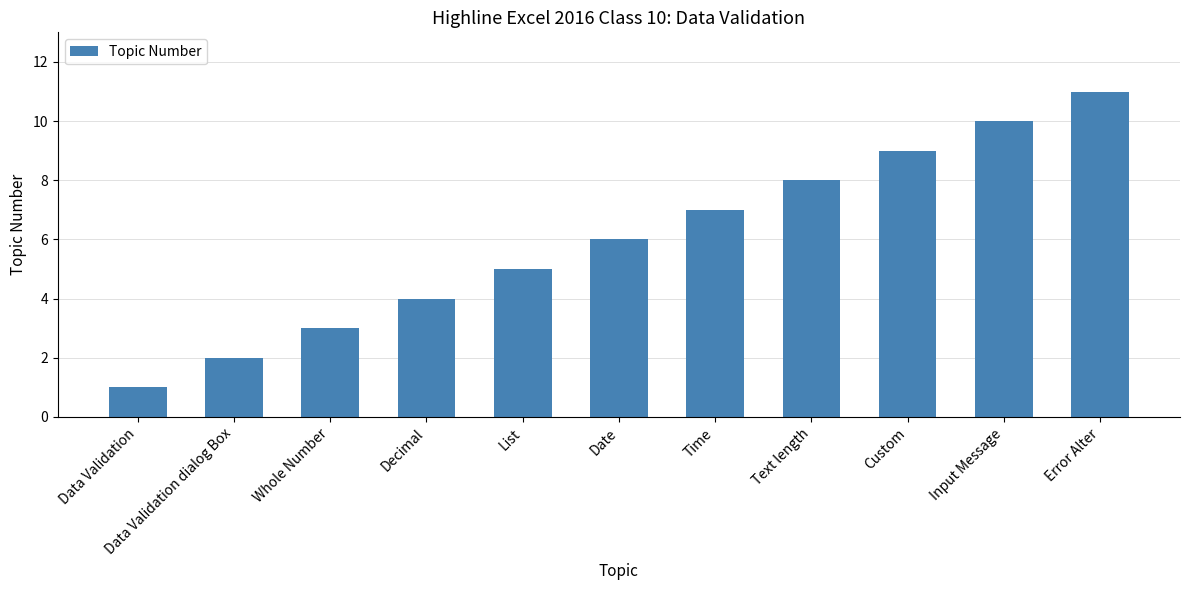

Approximately how many times larger is the value at List compared to Error Alter?

0.5